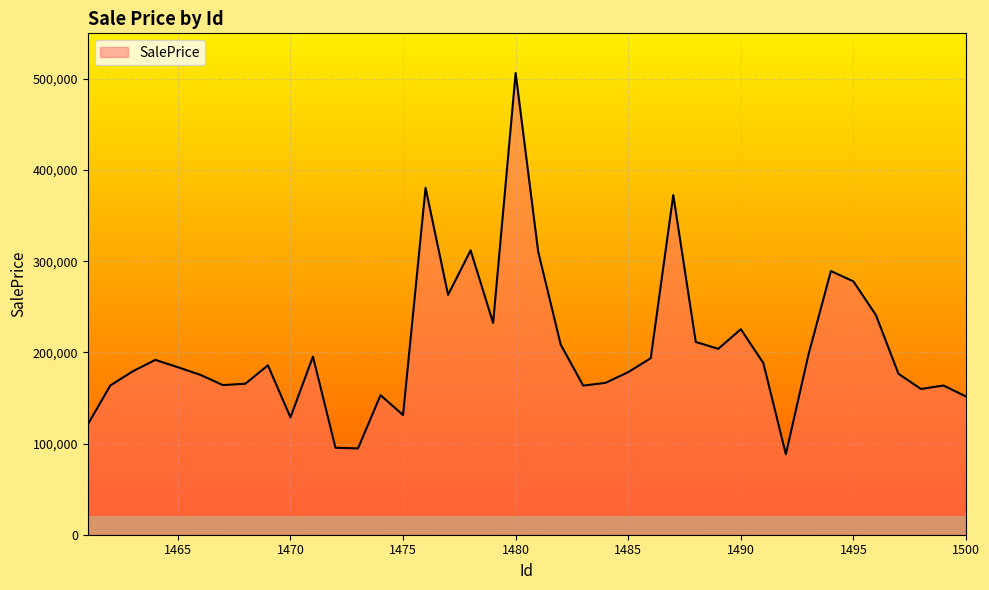

What is the smallest value displayed?

88271.2